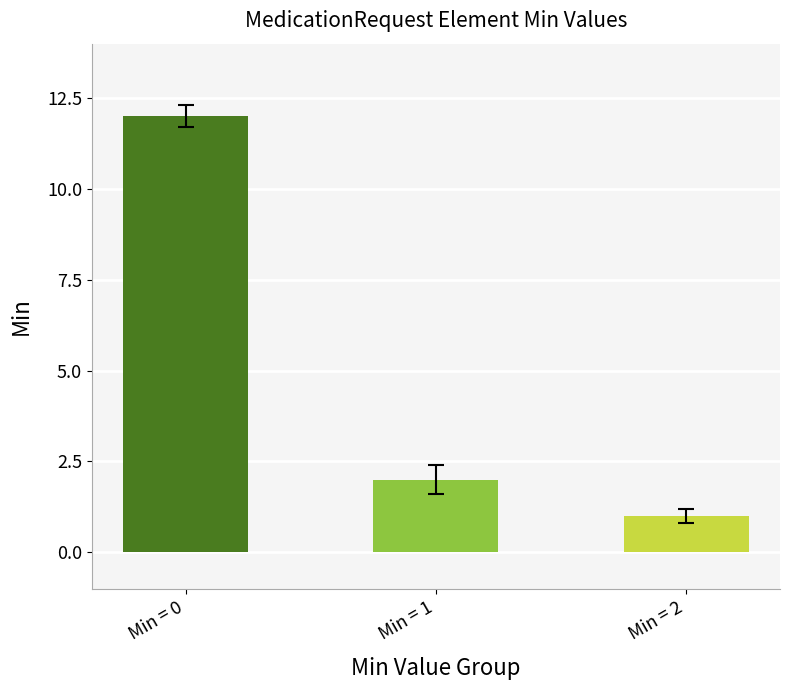

Rank the categories by value from highest to lowest.

Min = 0, Min = 1, Min = 2